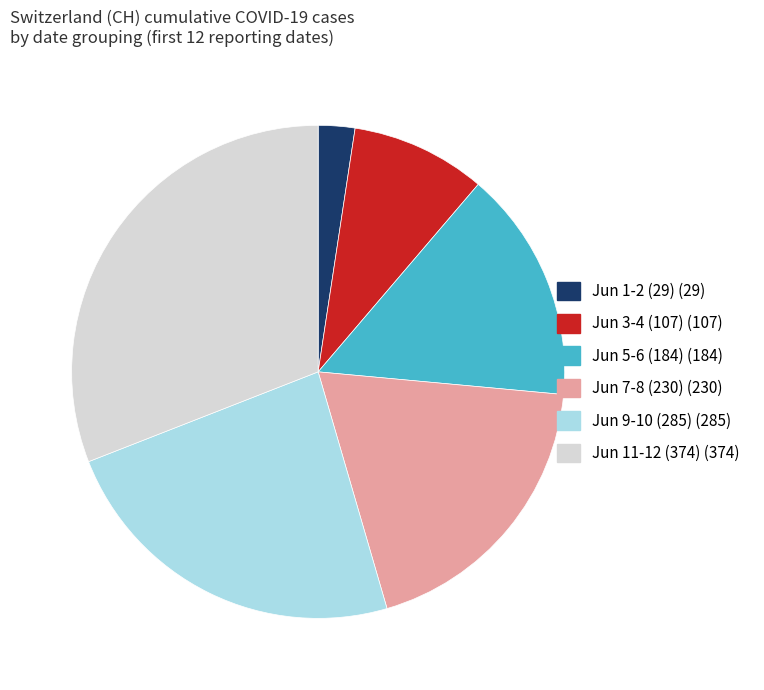

Is there any slice that represents more than half of the pie?

No